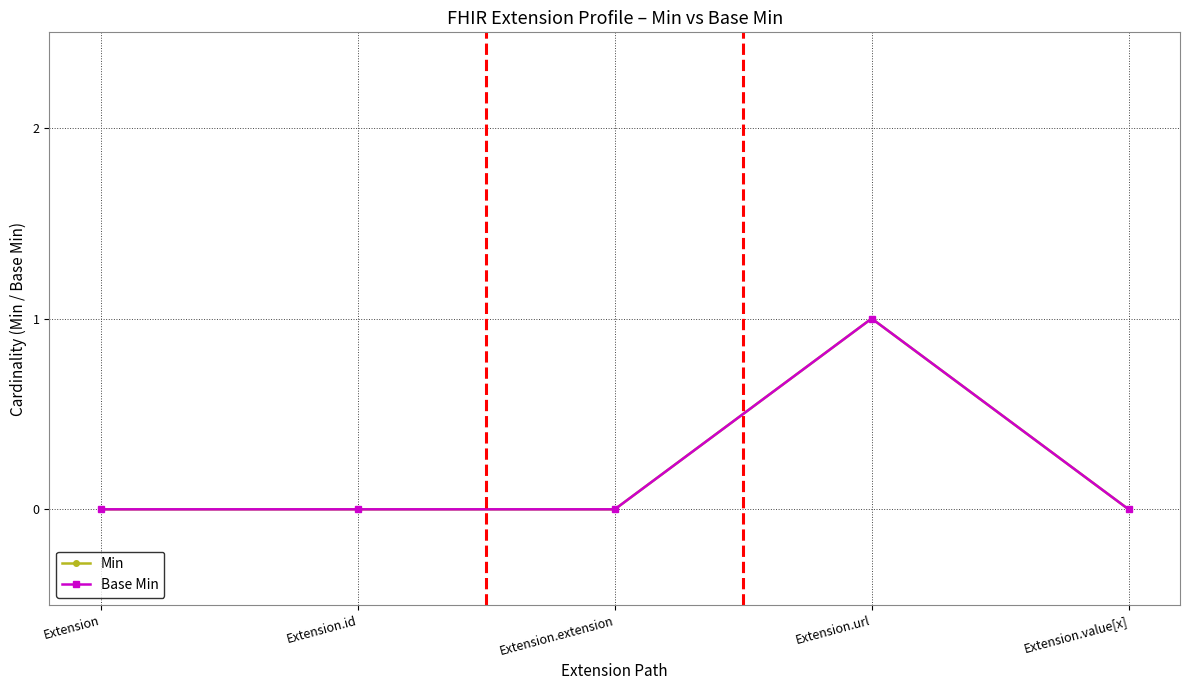

Reading left to right, list all the values displayed in this chart.

Min: Extension=0	Extension.id=0	Extension.extension=0	Extension.url=1	Extension.value[x]=0
Base Min: Extension=0	Extension.id=0	Extension.extension=0	Extension.url=1	Extension.value[x]=0